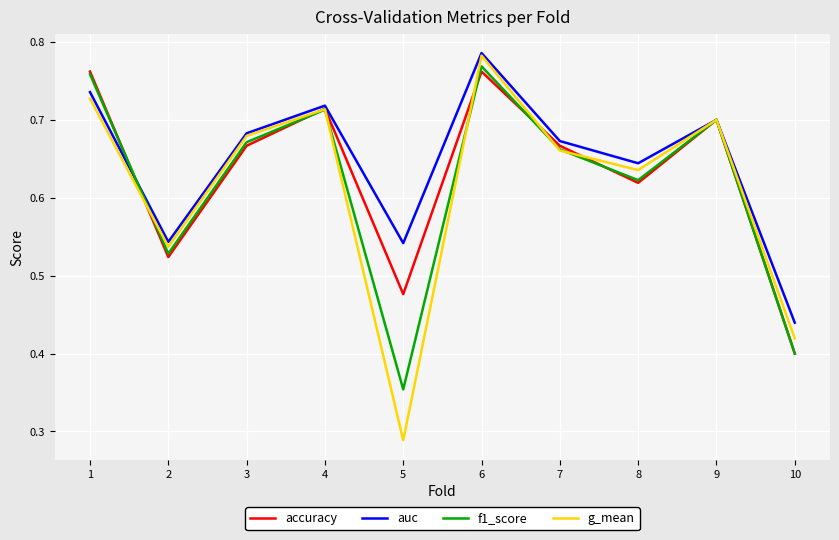

Which series has the widest spread of values?

g_mean